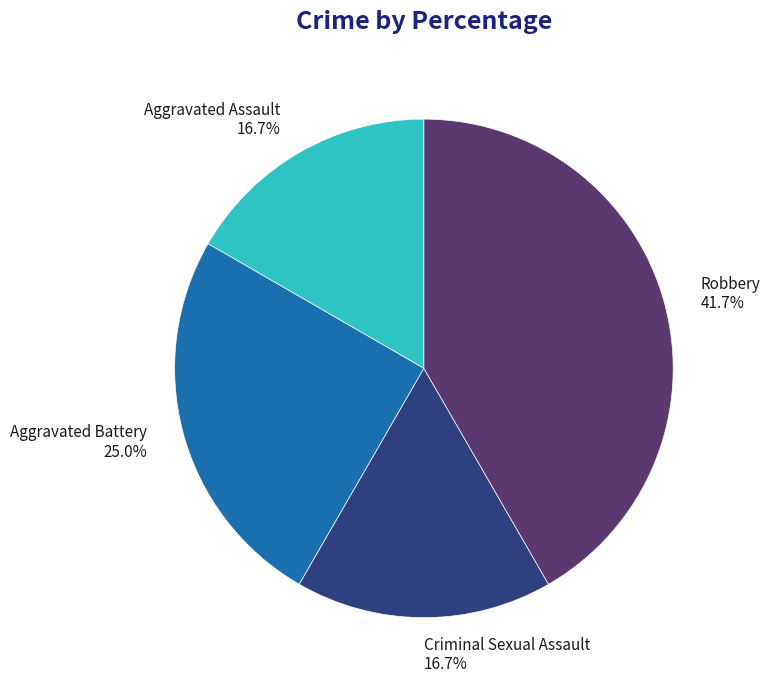

Between Robbery and Criminal Sexual Assault, which is larger?

Robbery